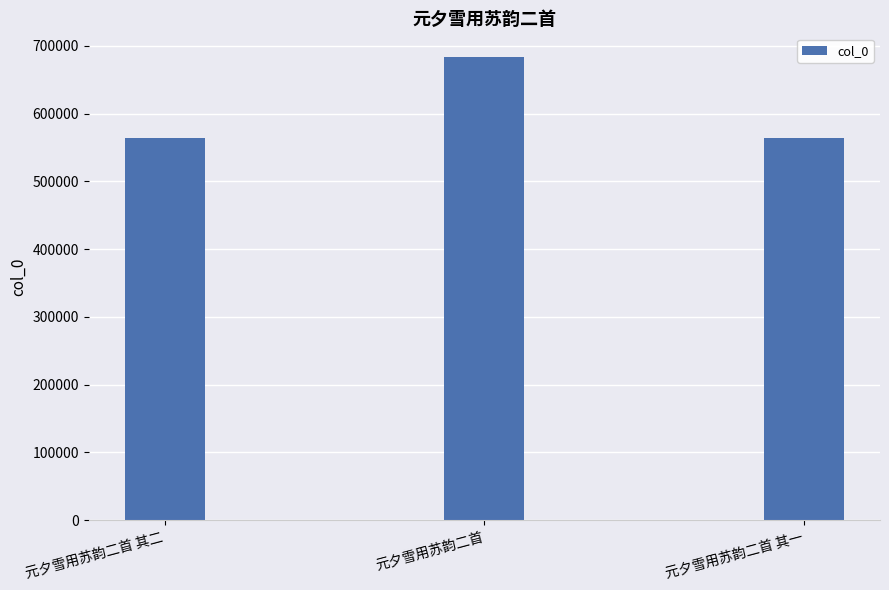

Between 元夕雪用苏韵二首 and 元夕雪用苏韵二首 其二, which is larger?

元夕雪用苏韵二首